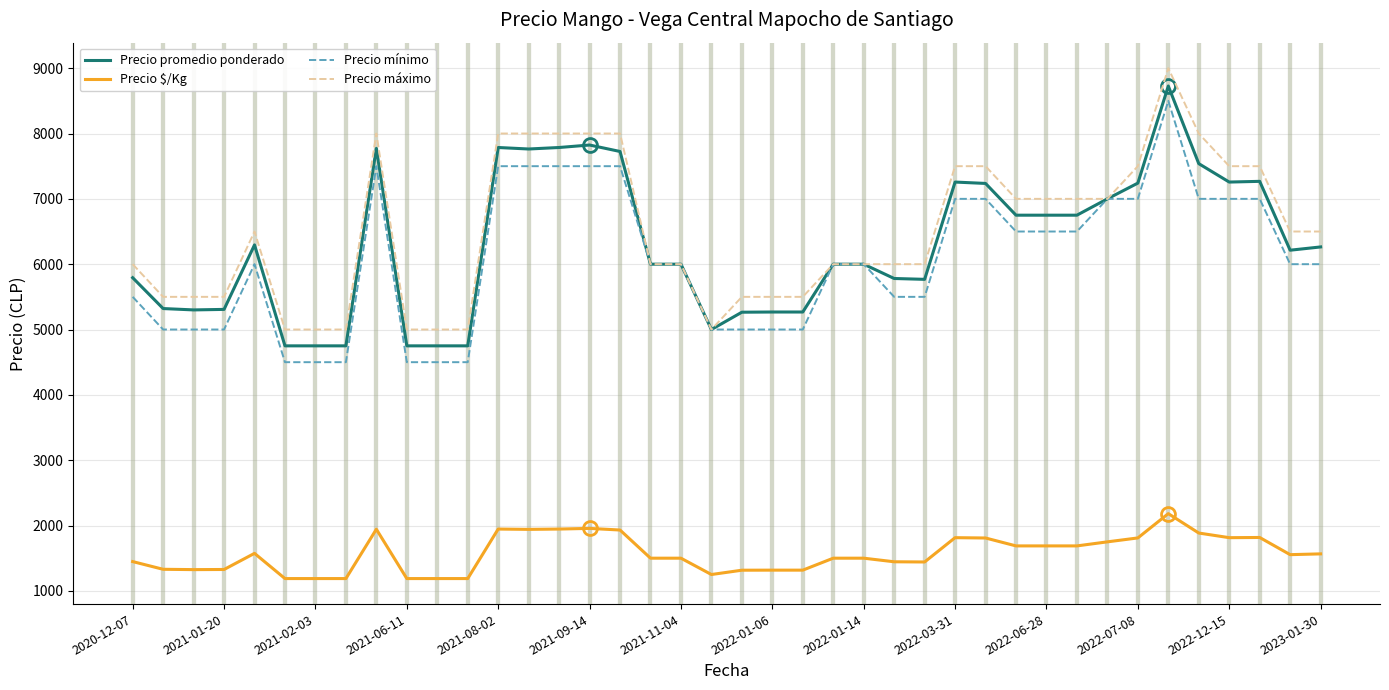

How many Precio máximo values are between 5500 and 7500?

25